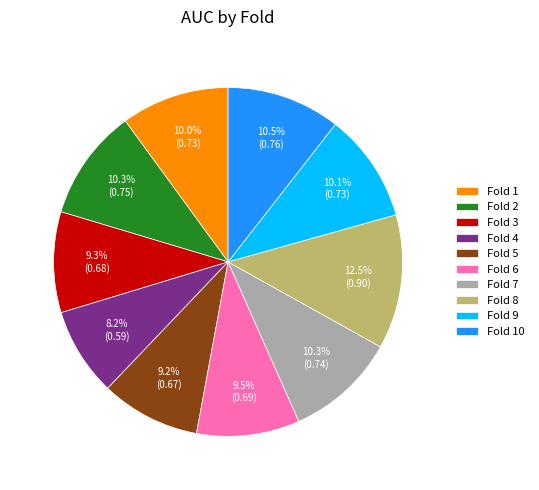

Is Fold 8 the majority of the pie?

No